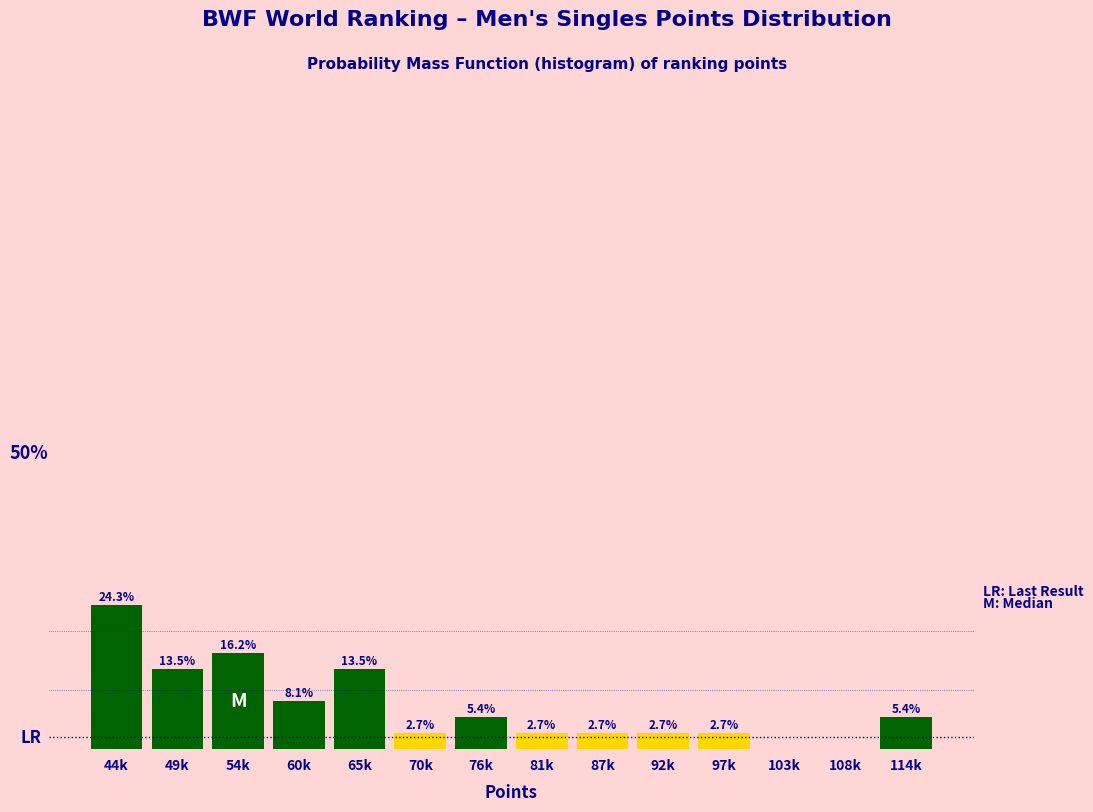

Which label corresponds to the largest value in the chart?

44k